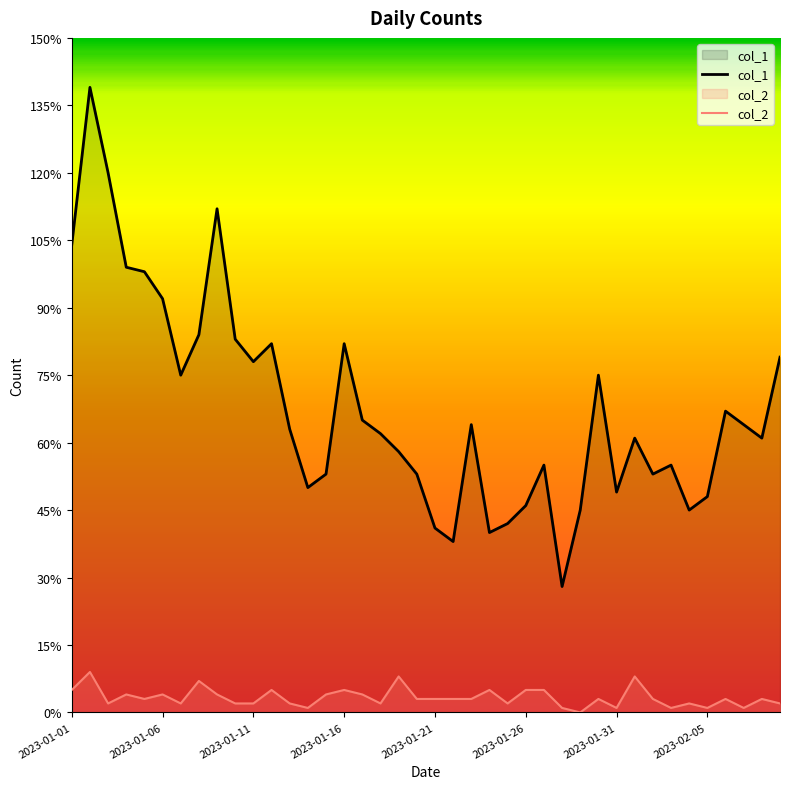

True or false: col_2 and col_1 intersect in this chart.

False